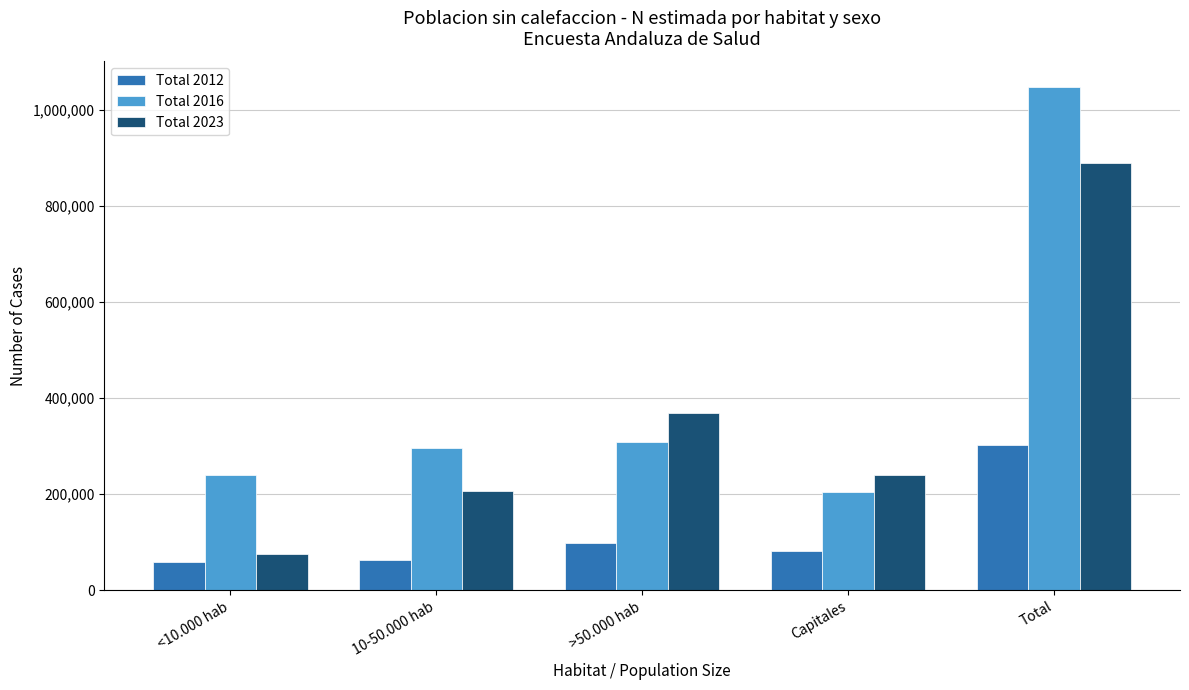

True or false: Total 2016 has a value of 1048365 at Total.

True